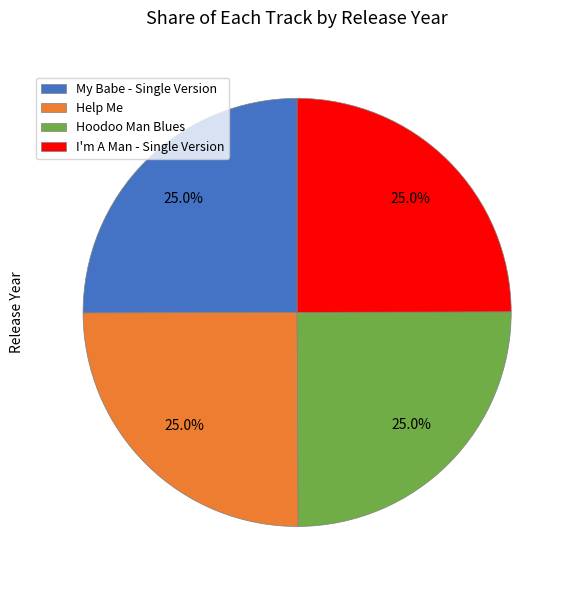

To the nearest percent, what is the average slice percentage?

25%